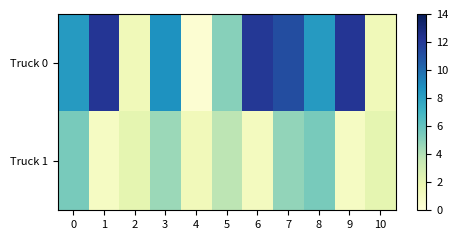

Which series has the largest range (max minus min)?

Truck 0